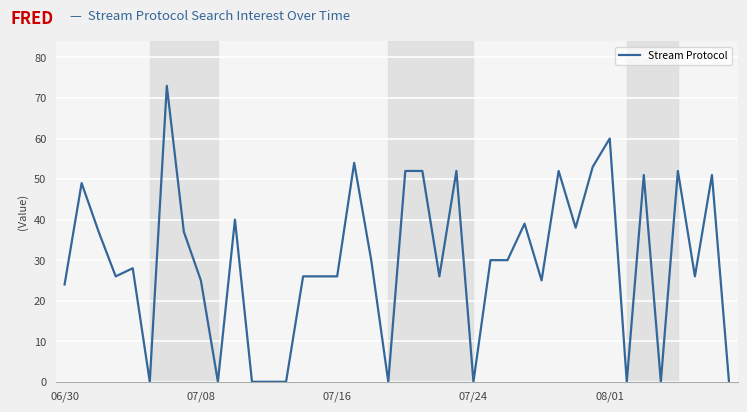

Does the chart display data point markers on the line(s)?

No